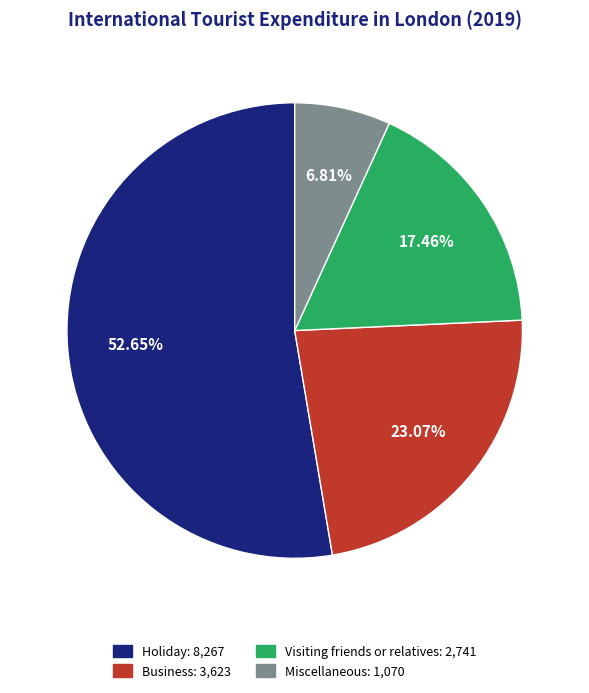

Does Visiting friends or relatives account for over 50% of the chart?

No